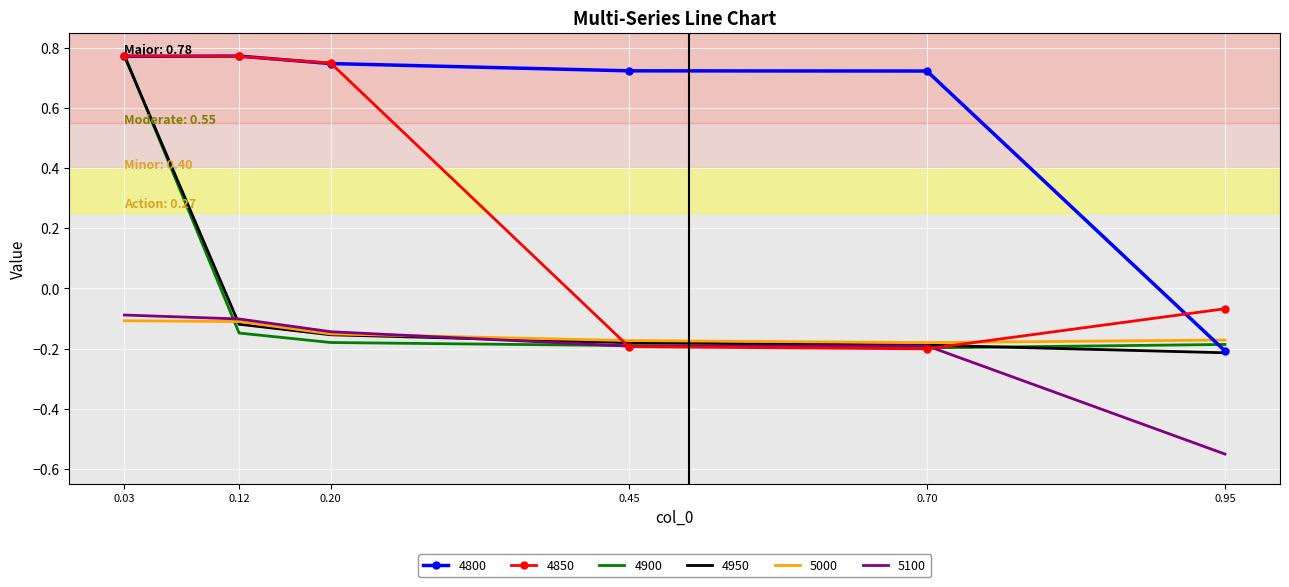

What is the total value across all series at 0.20?

0.9